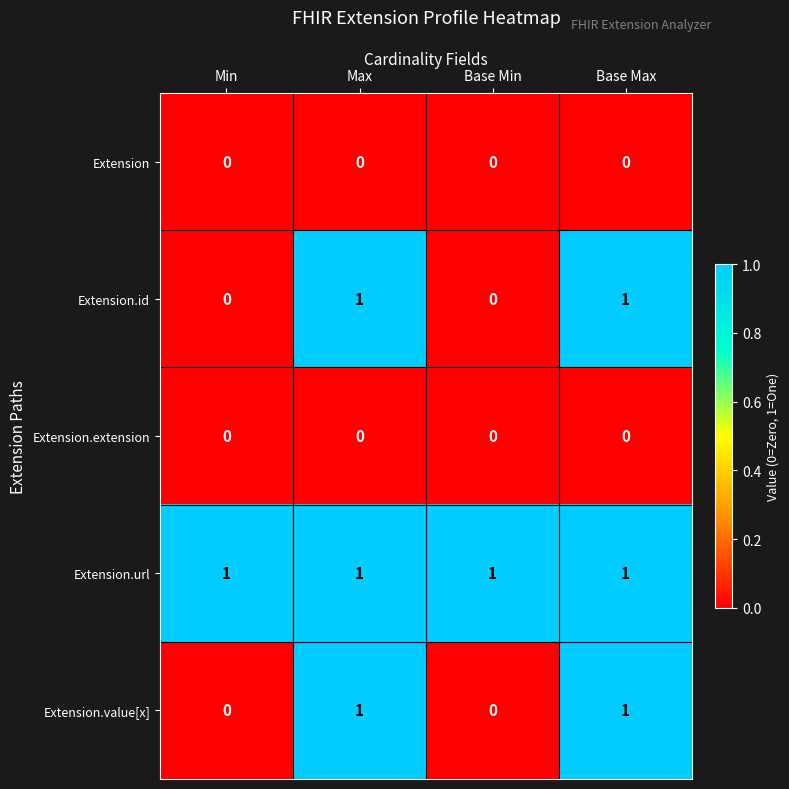

True or false: Extension.url has a value of 2 at Max.

False